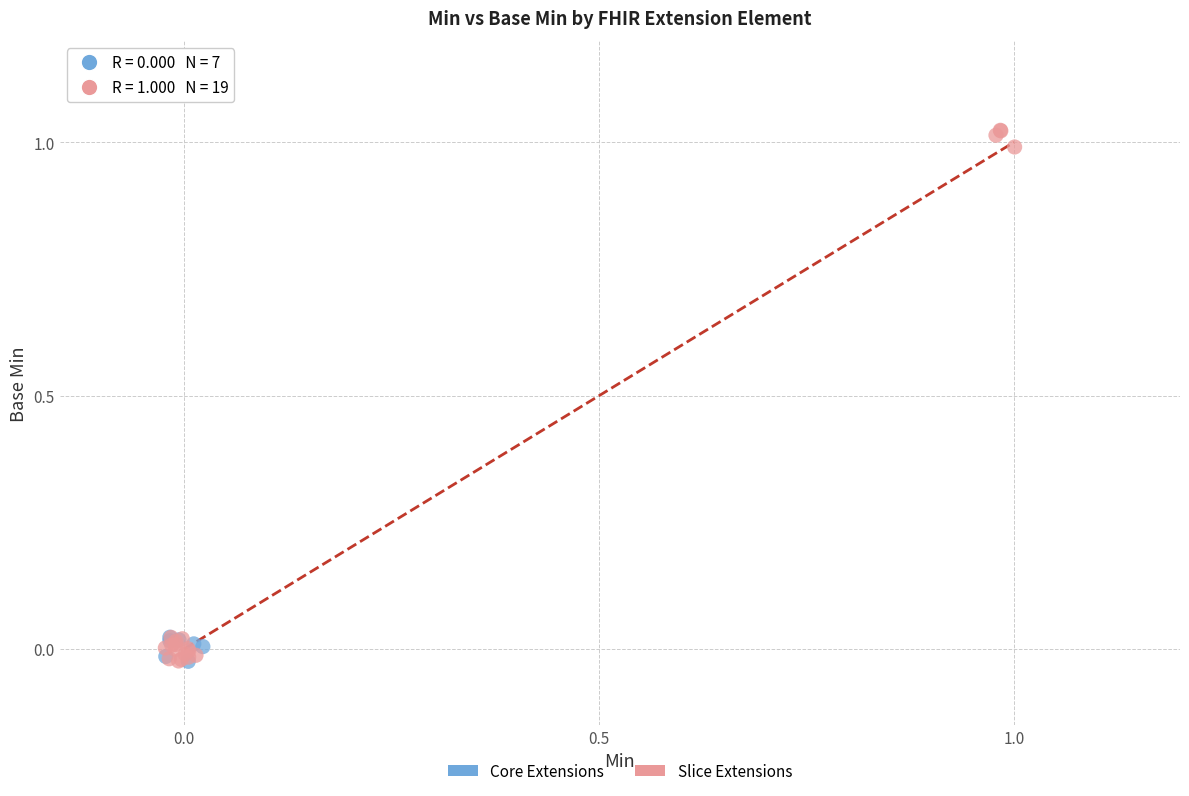

Which series contains the highest Y value?

Slice Extensions